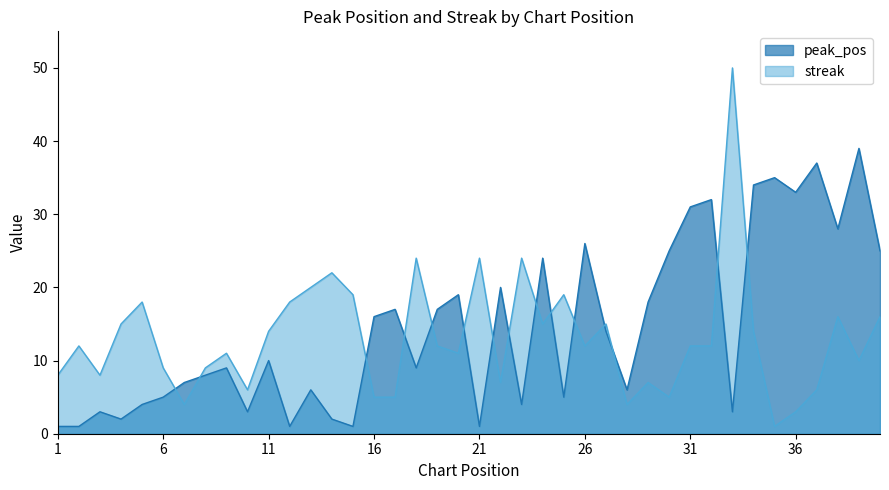

What is the total value across all series at 40?

41